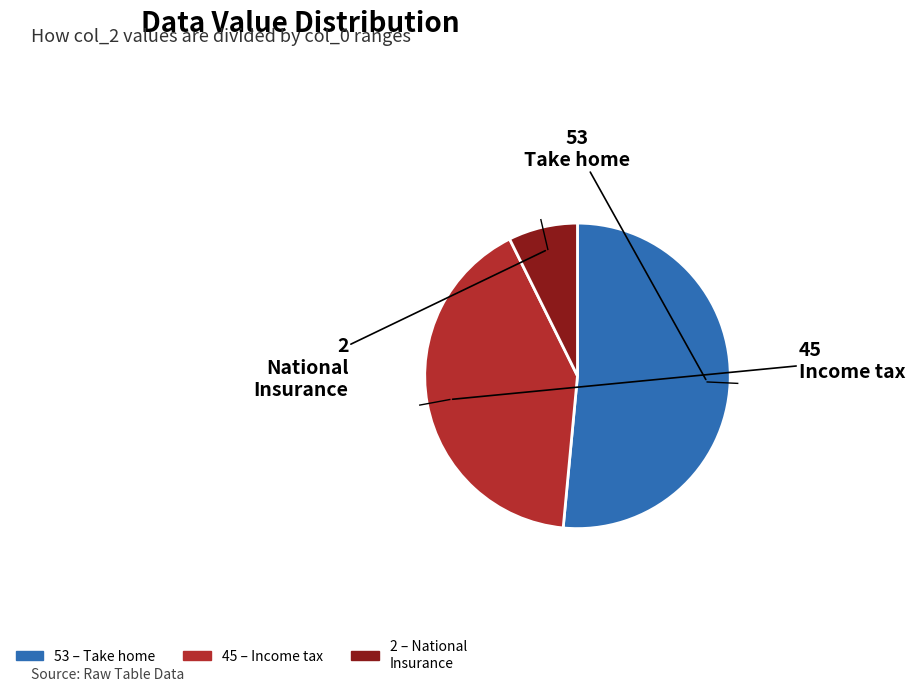

Is there a majority slice in this chart?

Yes